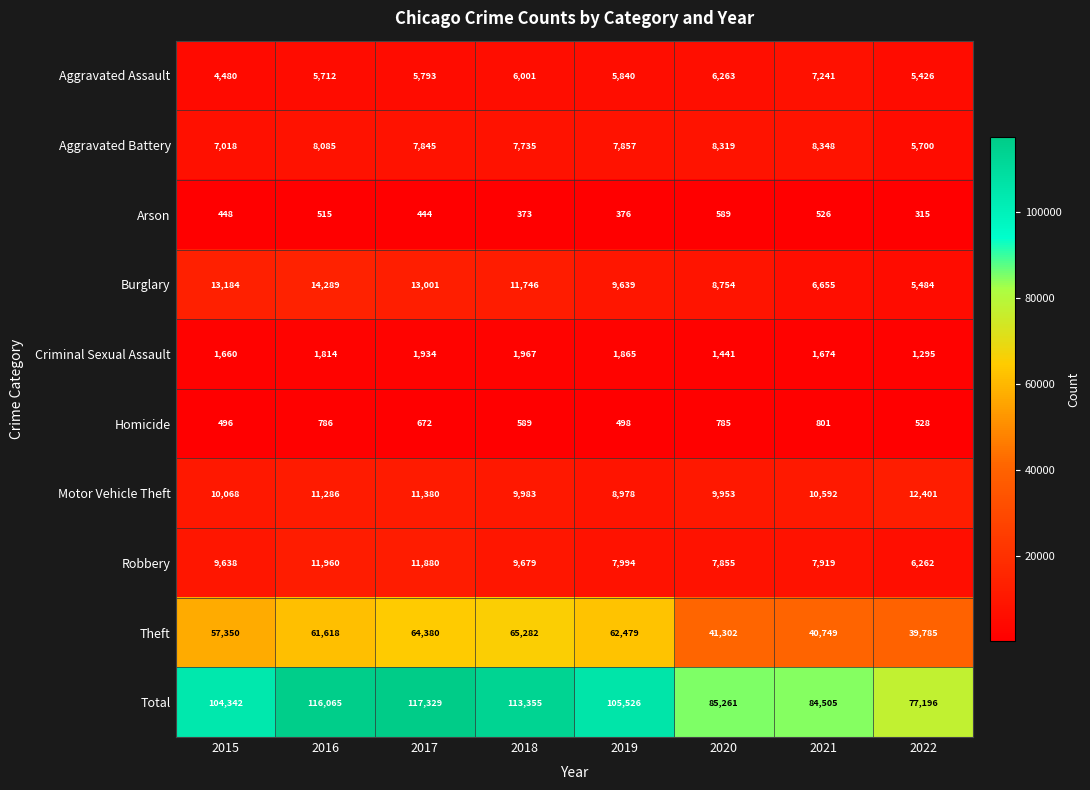

Rank the series at 2020 from highest to lowest value.

Total, Theft, Motor Vehicle Theft, Burglary, Aggravated Battery, Robbery, Aggravated Assault, Criminal Sexual Assault, Homicide, Arson